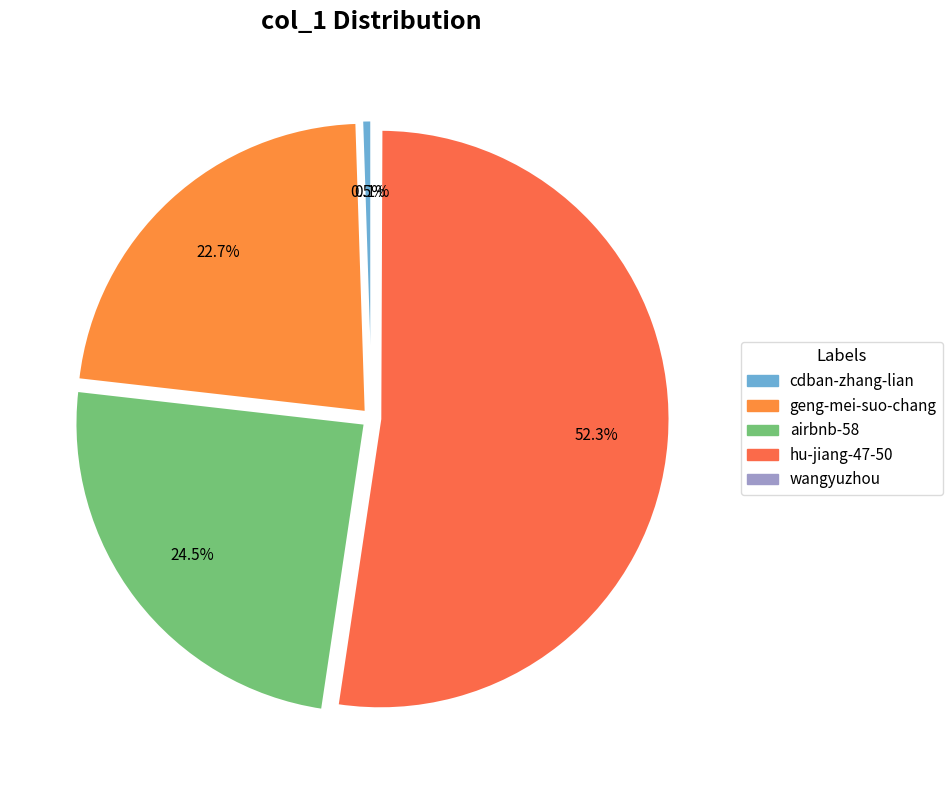

How many segments does this pie chart have?

5